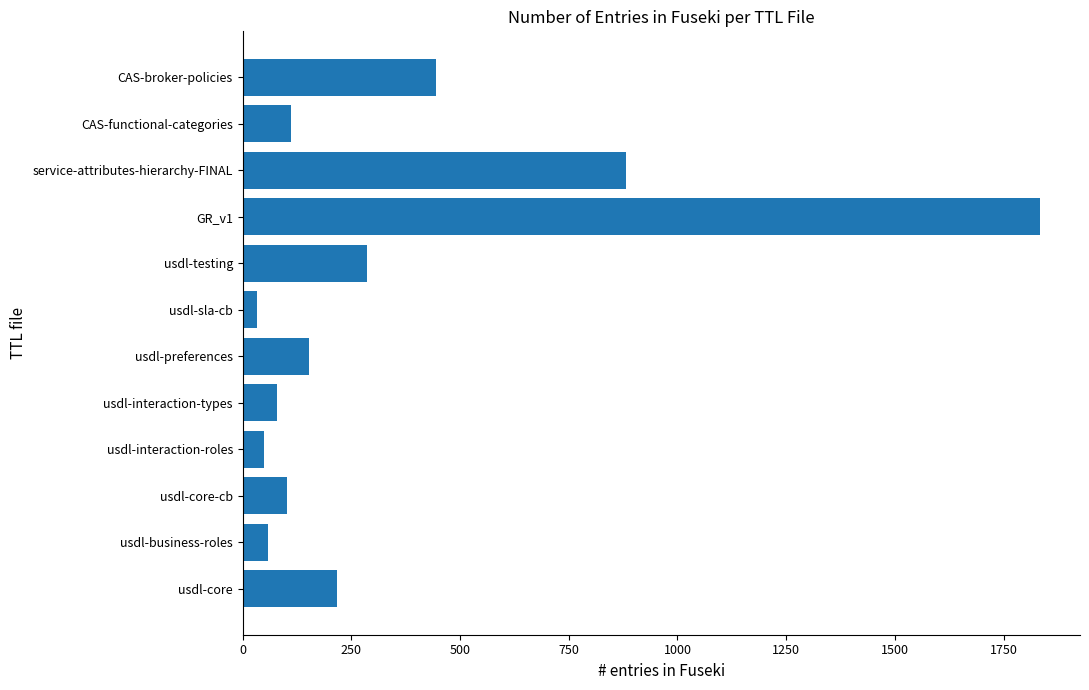

Reading bottom to top, transcribe all the data shown in this chart.

usdl-core=216	usdl-business-roles=59	usdl-core-cb=102	usdl-interaction-roles=48	usdl-interaction-types=78	usdl-preferences=153	usdl-sla-cb=34	usdl-testing=287	GR_v1=1834	service-attributes-hierarchy-FINAL=882	CAS-functional-categories=112	CAS-broker-policies=444